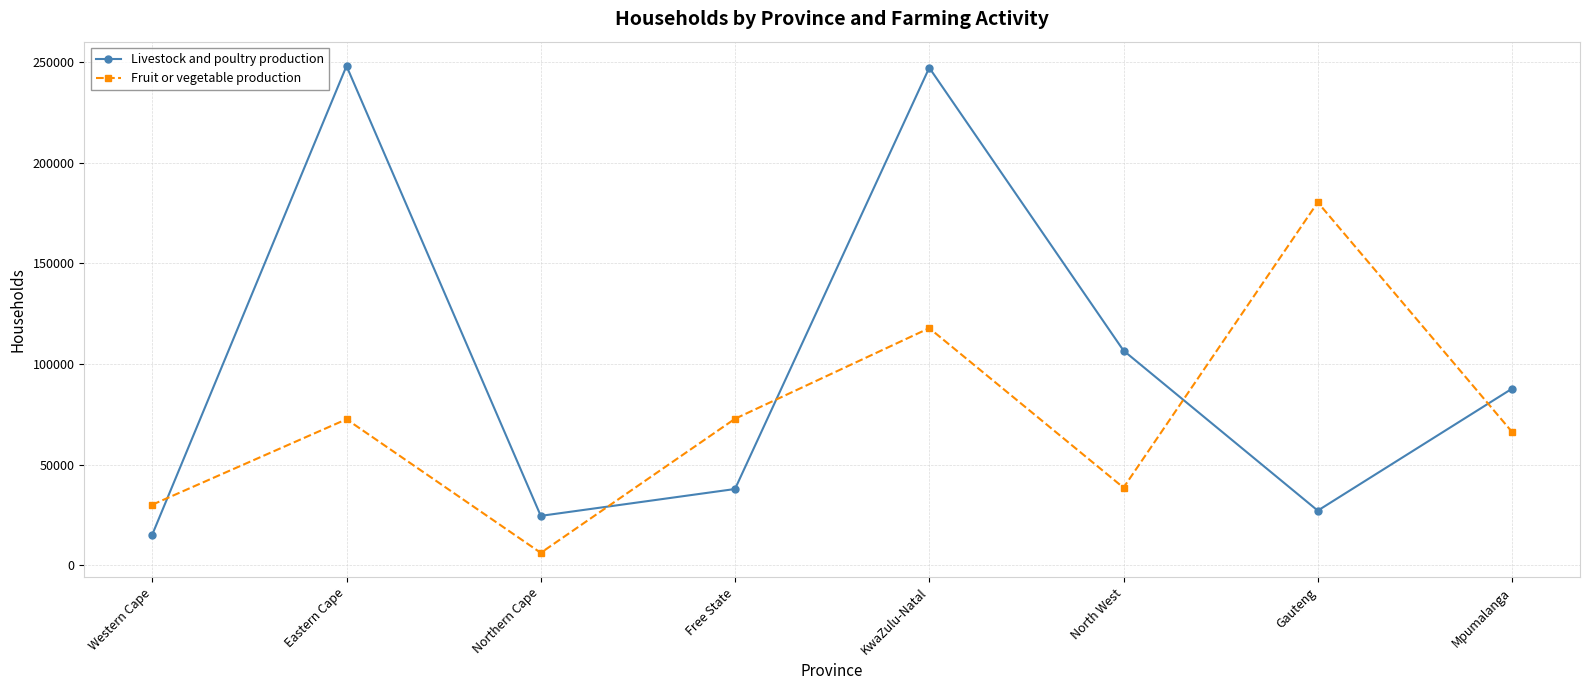

True or false: Livestock and poultry production and Fruit or vegetable production cross at least once.

True